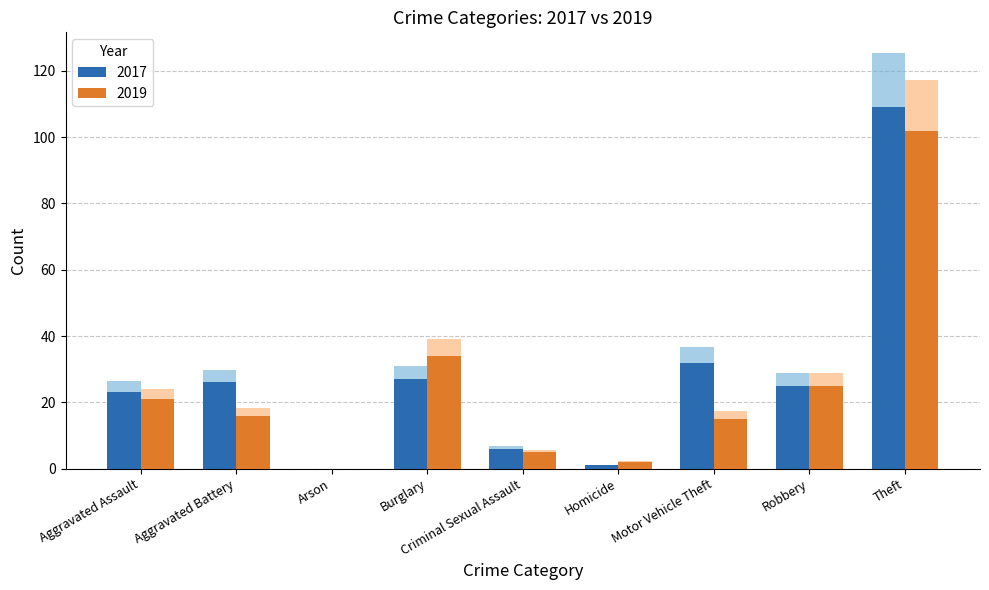

What is the difference between the maximum and minimum values in the 2019 series?

102